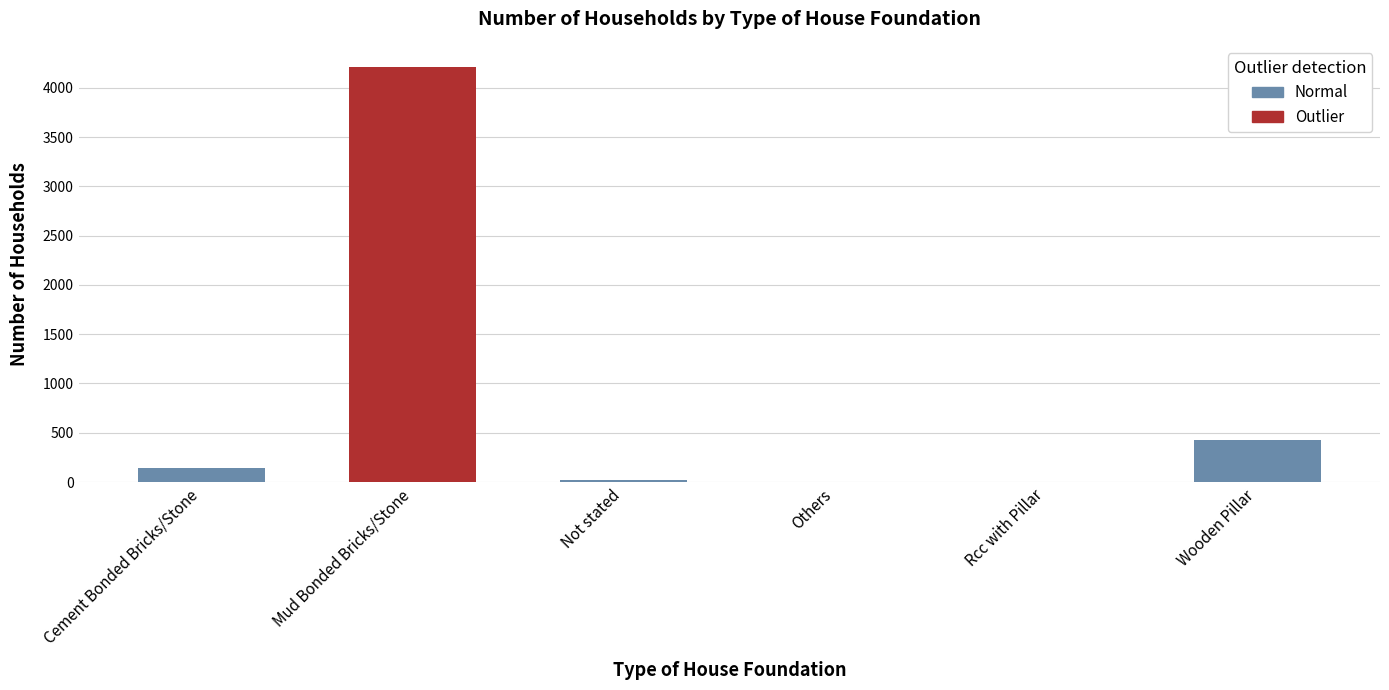

Which category has the lowest value across all series?

Others